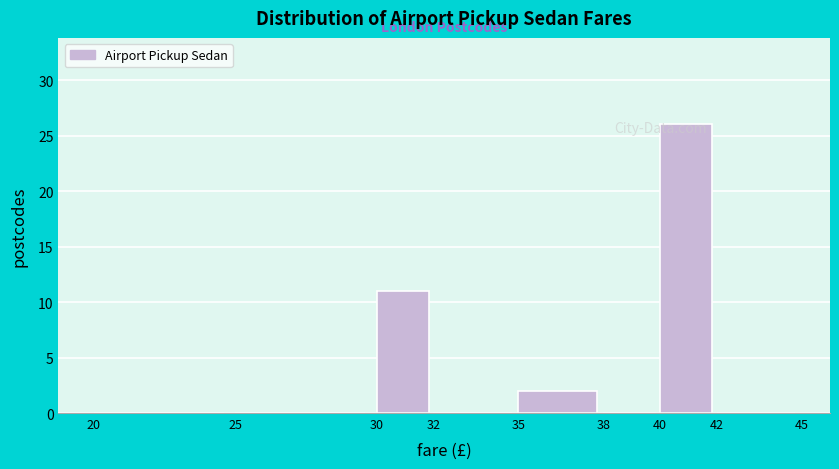

What is the height of the bar covering 35 to 38 on the x-axis? The values are not printed on the chart, so give them approximately, as read against the axis.

2